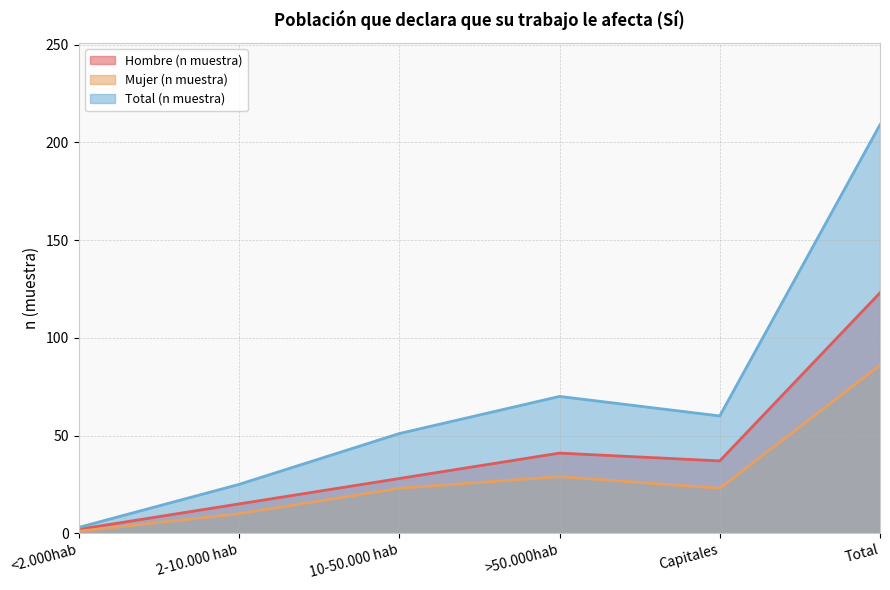

The Hombre (n muestra) series shows 212 at Total. True or false?

False